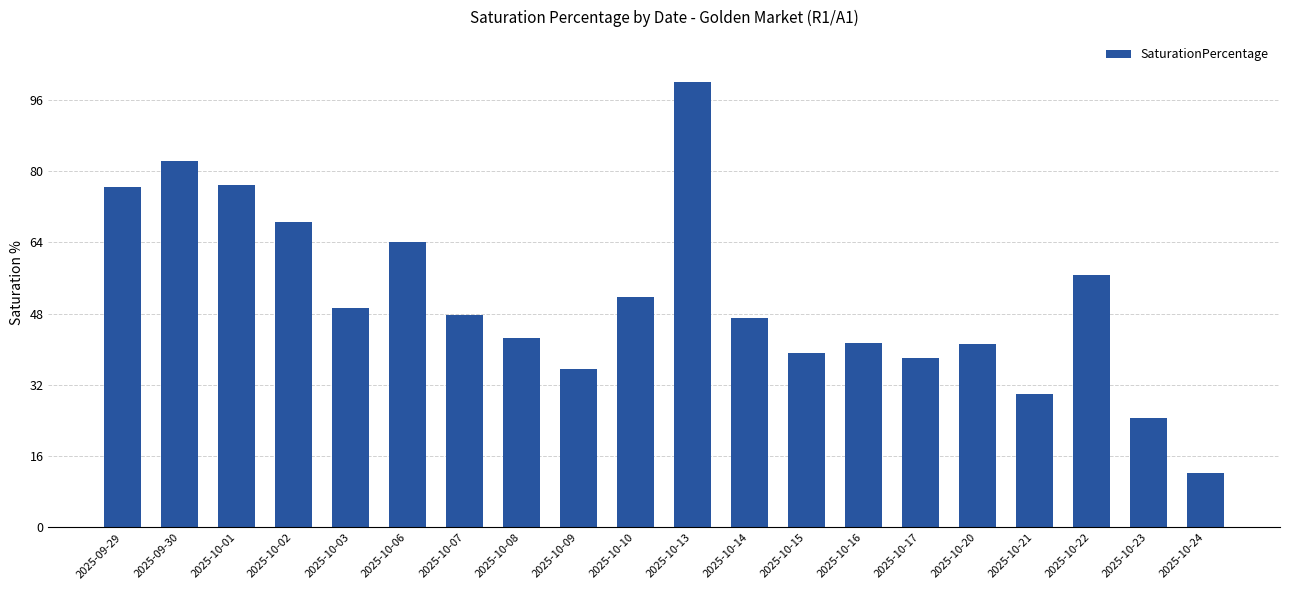

Where does the data first go above 47?

2025-09-29